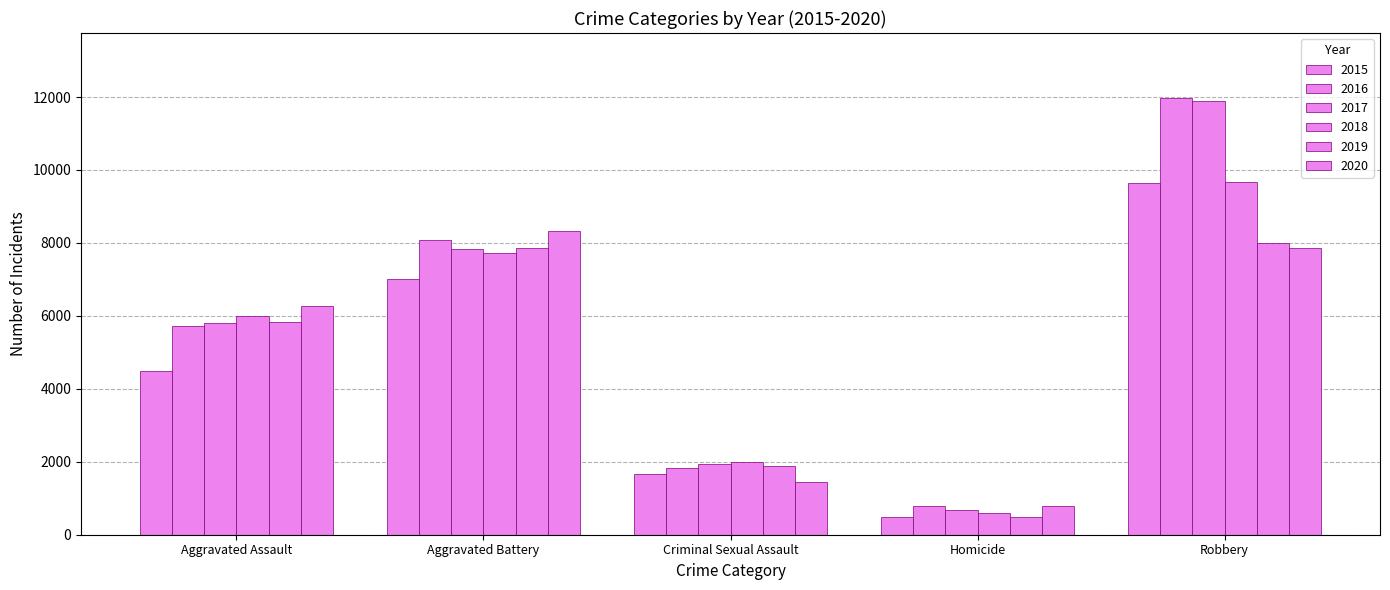

At which category is the sum across all series the highest?

Robbery